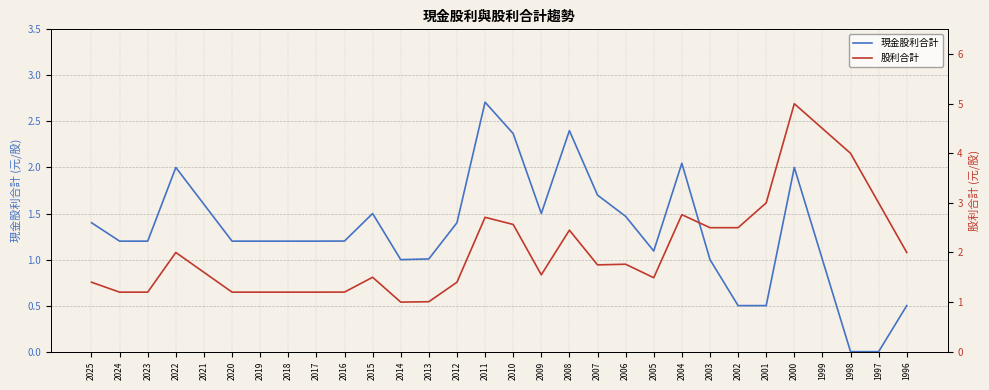

How many data points does each series have?

30